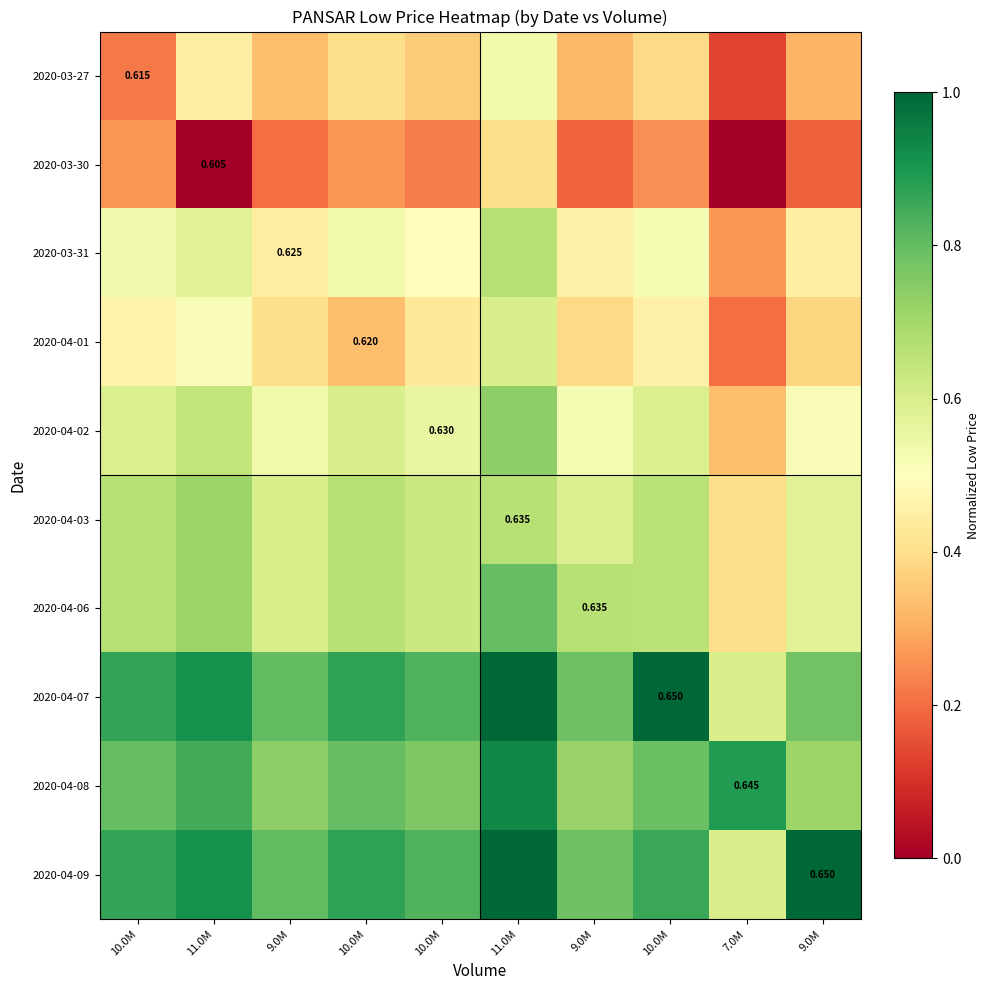

What value does the 2020-04-08 series have at 7.0M?

0.9